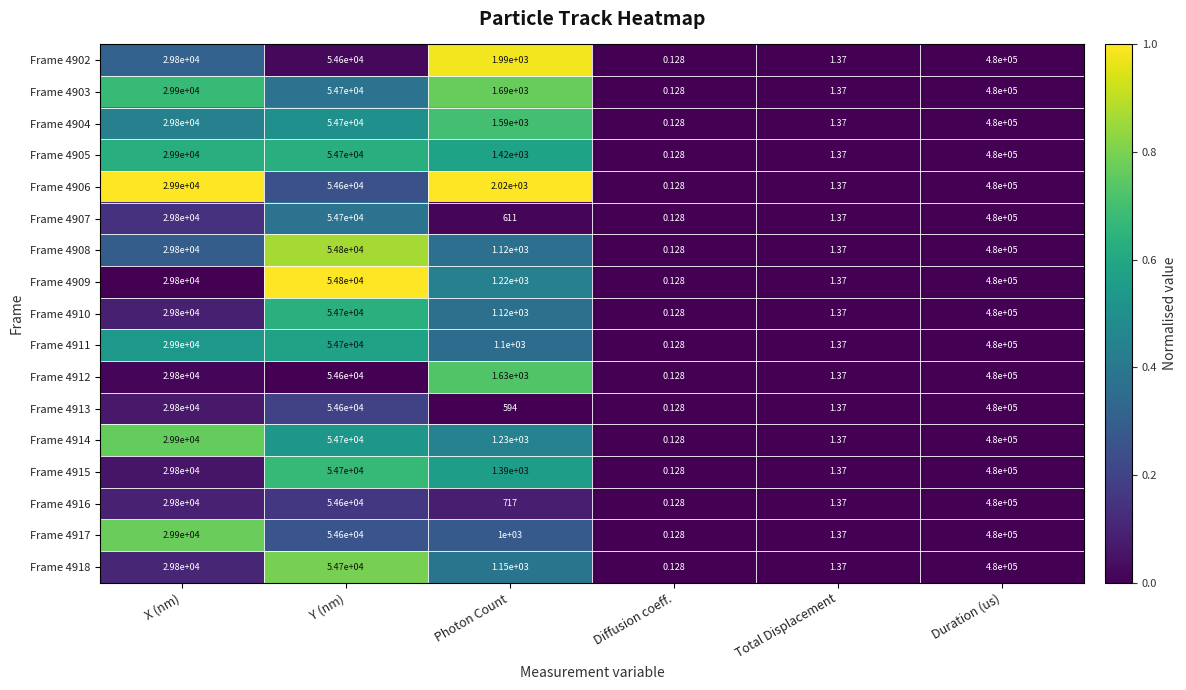

At how many categories does at least one series exceed 0?

6